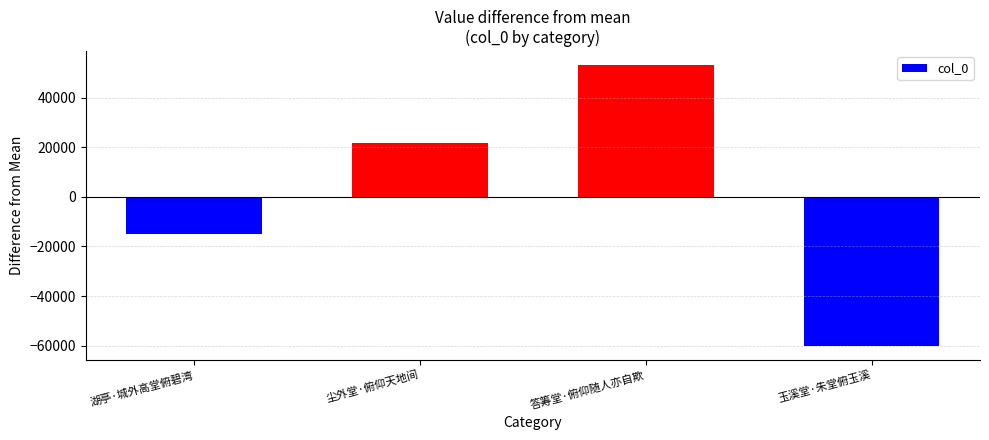

How many values are below 225642?

2